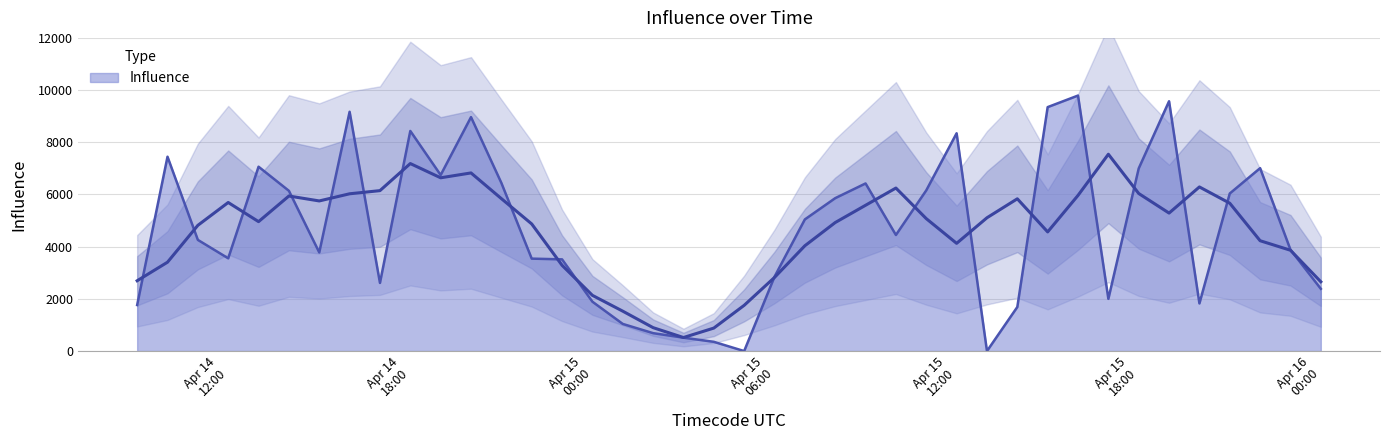

Count the number of values greater than 4448.

20